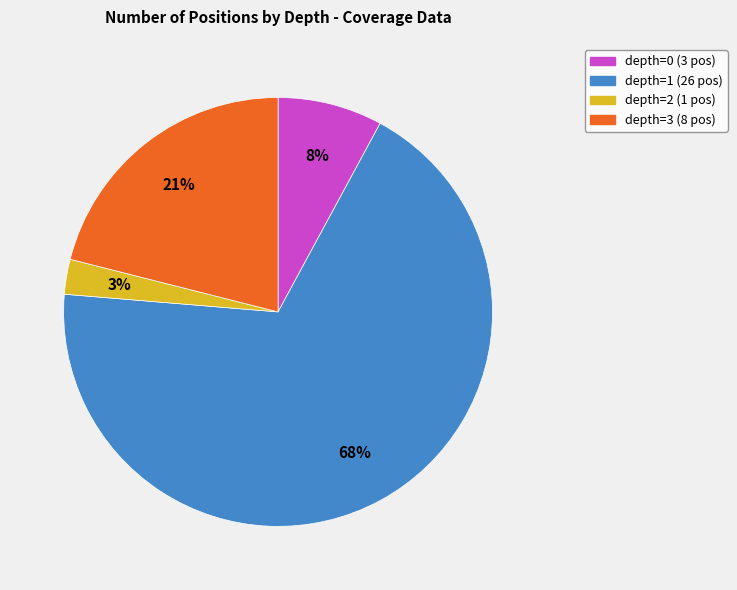

Combined, do depth=1 (26 pos) and depth=2 (1 pos) account for over 50%?

Yes